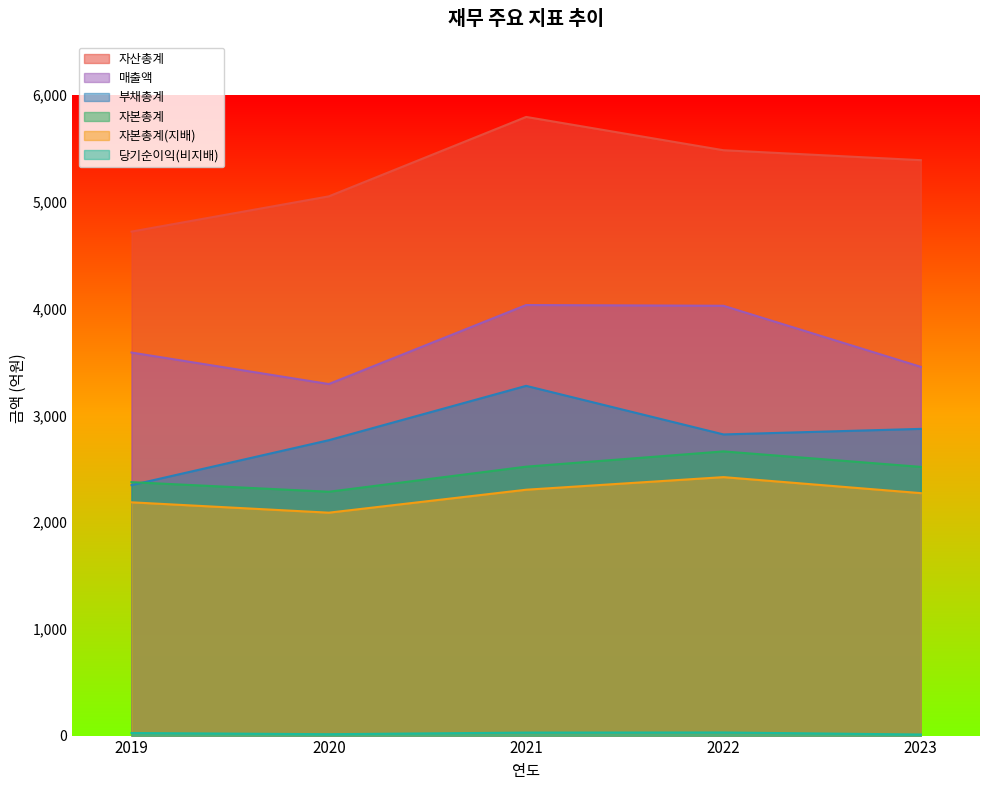

True or false: 부채총계 and 자산총계 cross at least once.

False